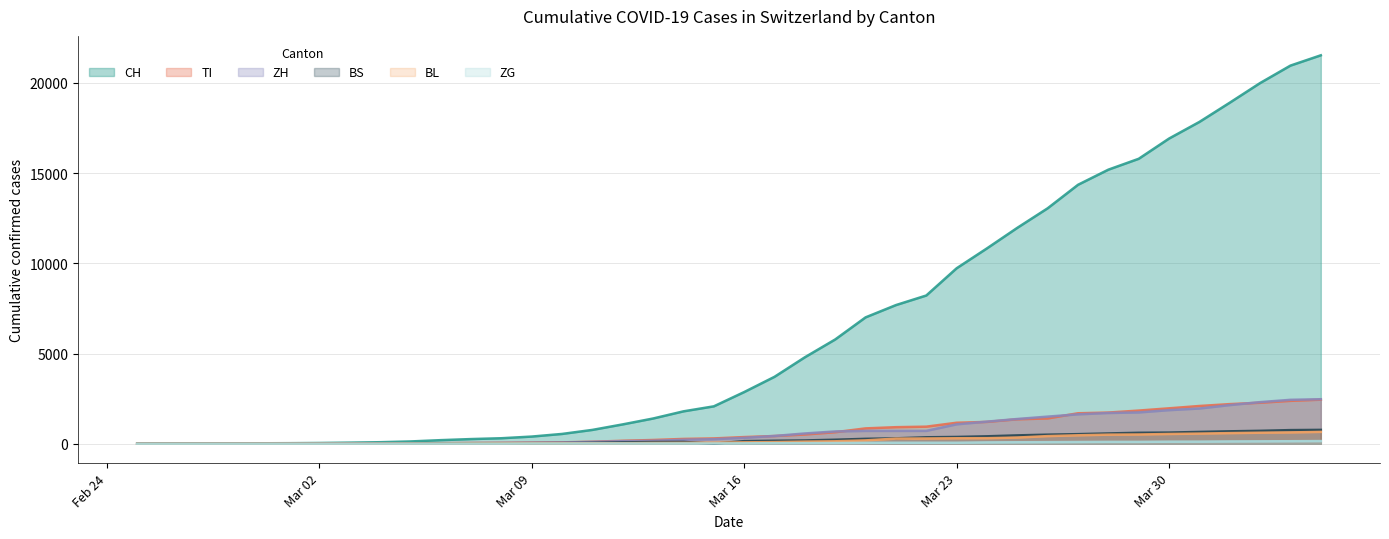

The BS series shows 124 at 2020-03-12. True or false?

False